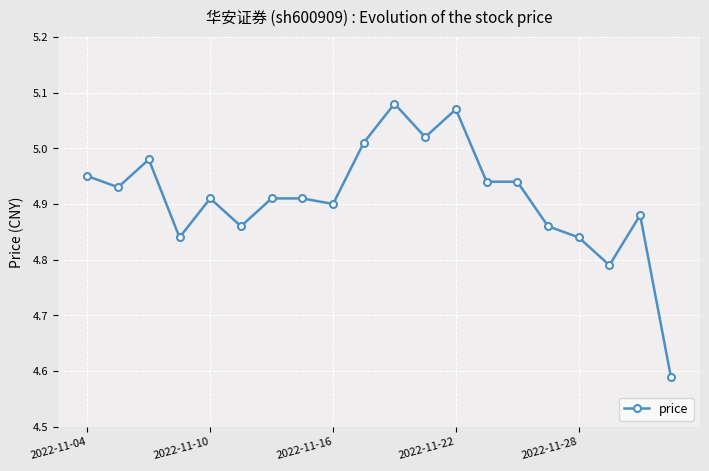

True or false: the data has more than 0 interior local peaks.

True